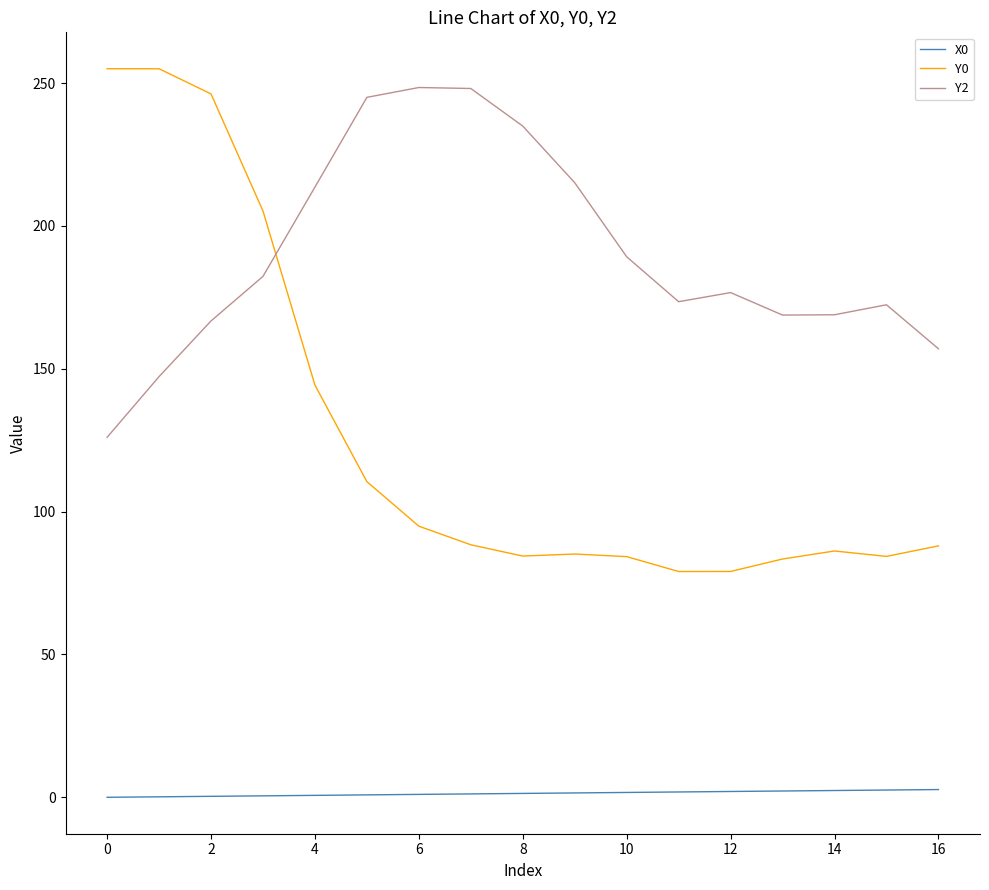

Which series has the largest total across all categories?

Y2